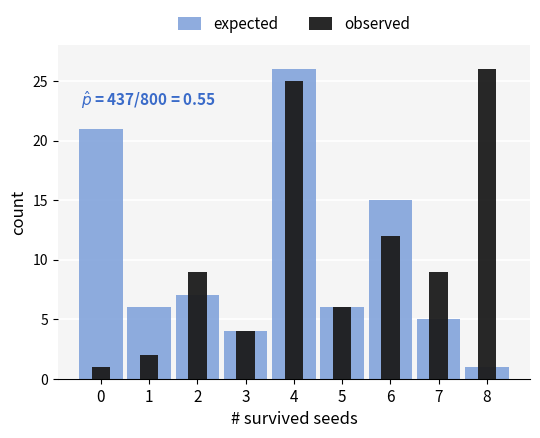

Rank the series by their average value, from lowest to highest.

expected, observed